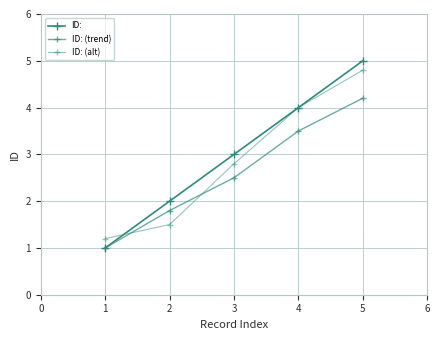

What is the smallest value displayed?

1.0